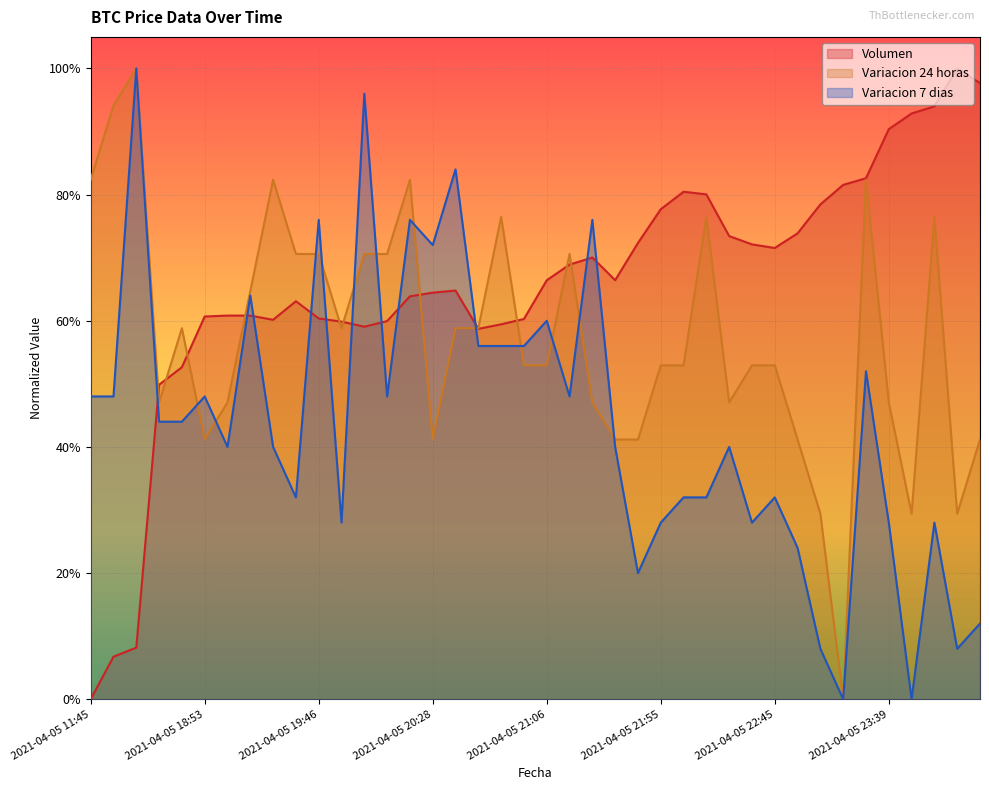

What is the difference between the second highest and second lowest values in the Variacion 24 horas series?

0.6